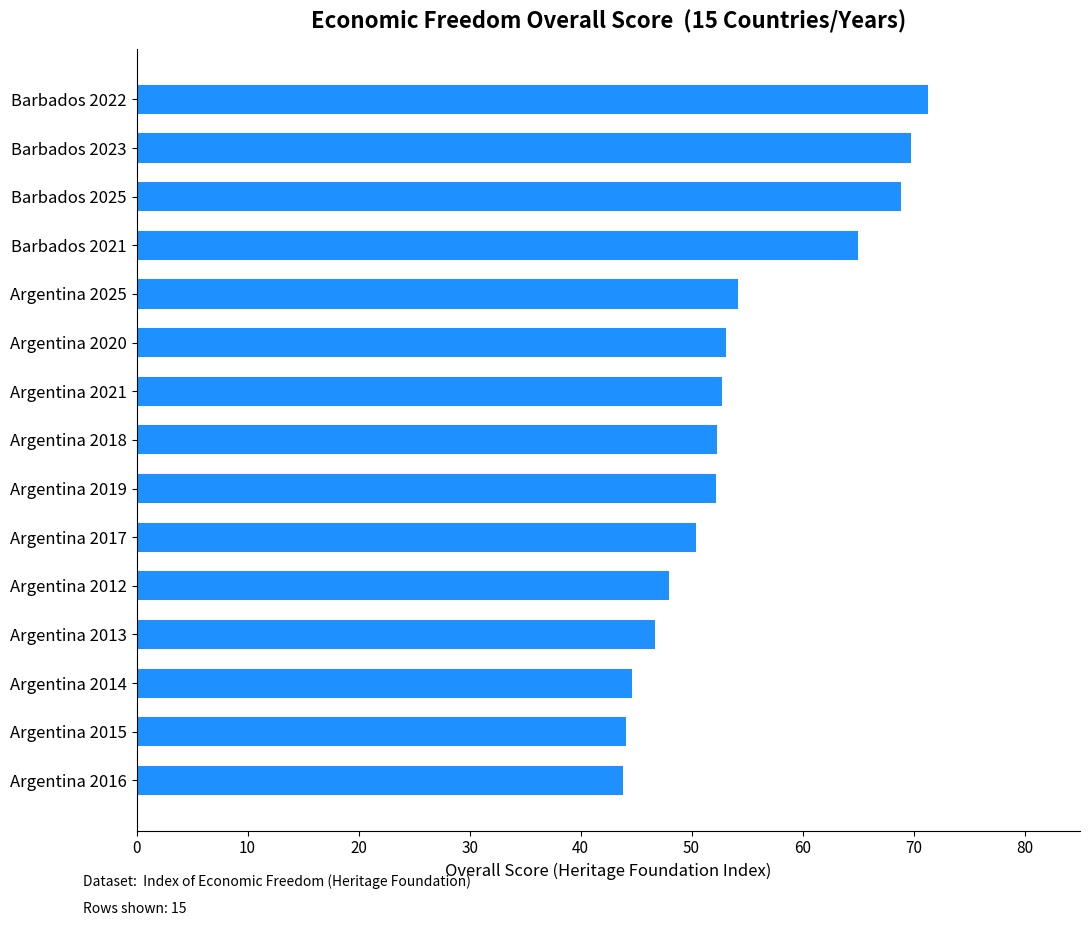

The value at Argentina 2021 is 52.7. True or false?

True